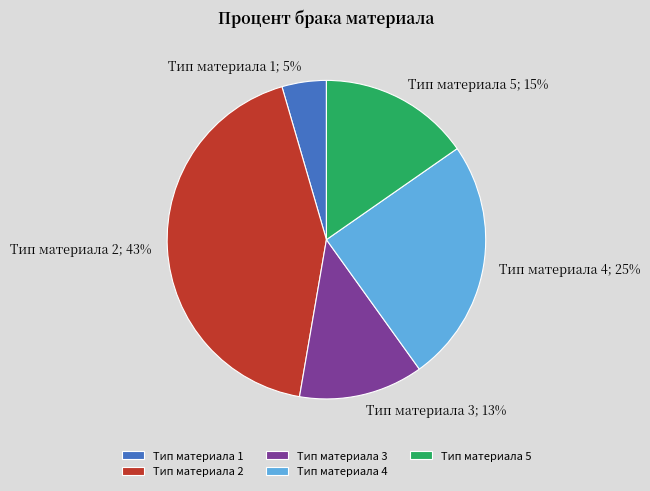

Is it true that Тип материала 5 is 10% of the pie?

False